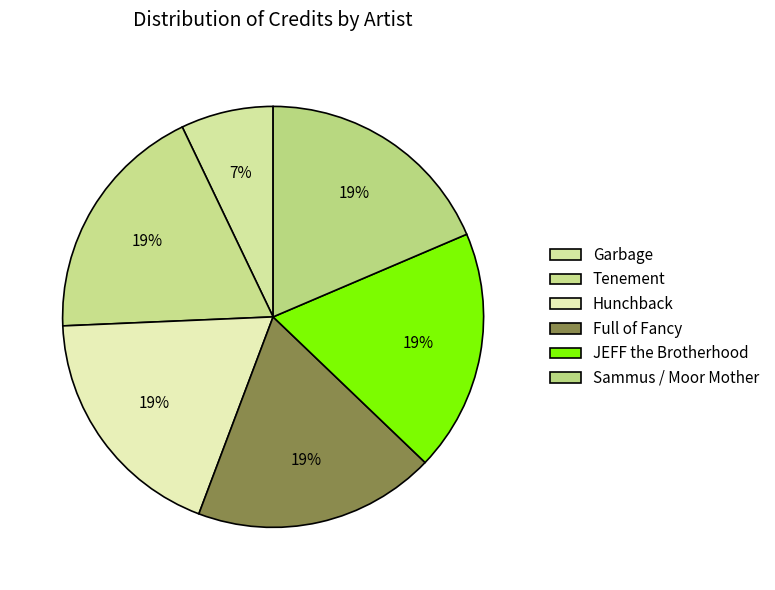

How many slices are in this pie chart?

6